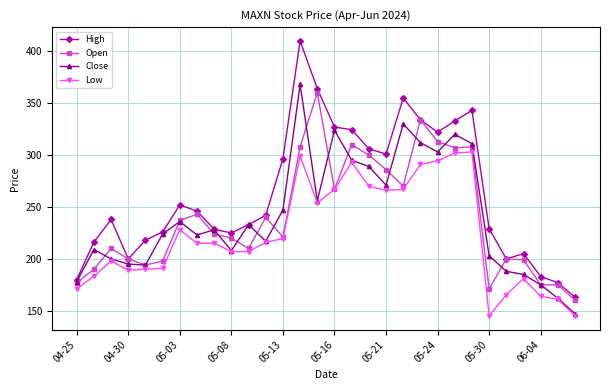

How many categories are shown in the chart?

30